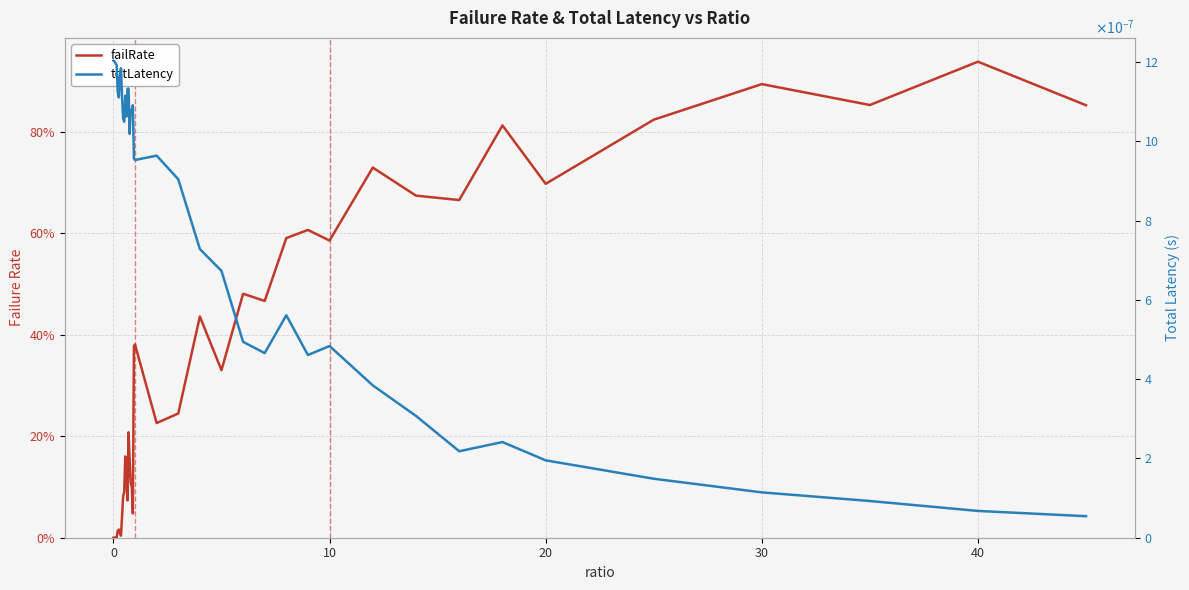

What is the difference between the maximum and minimum values in the failRate series?

0.9